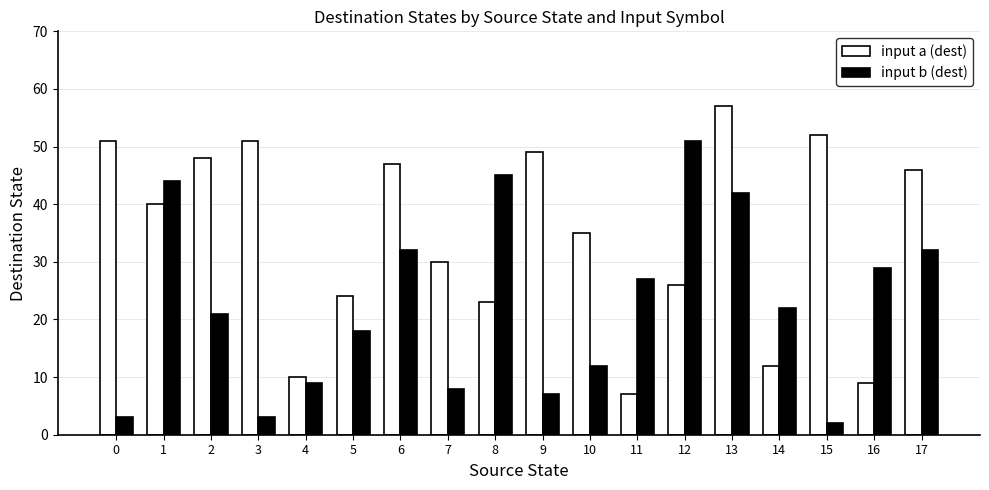

Count the number of categories in the chart.

18